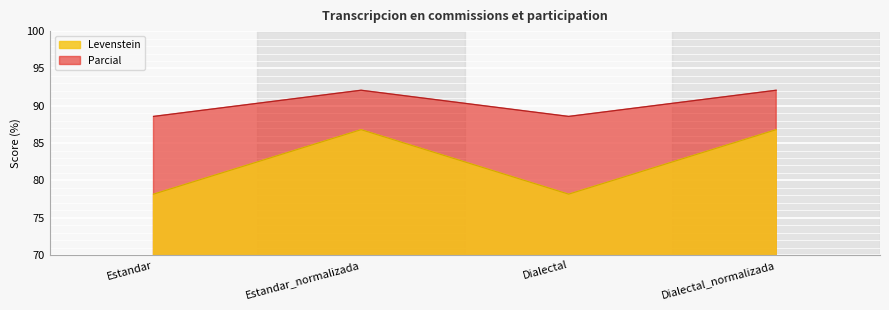

Which series has the largest total across all categories?

Parcial